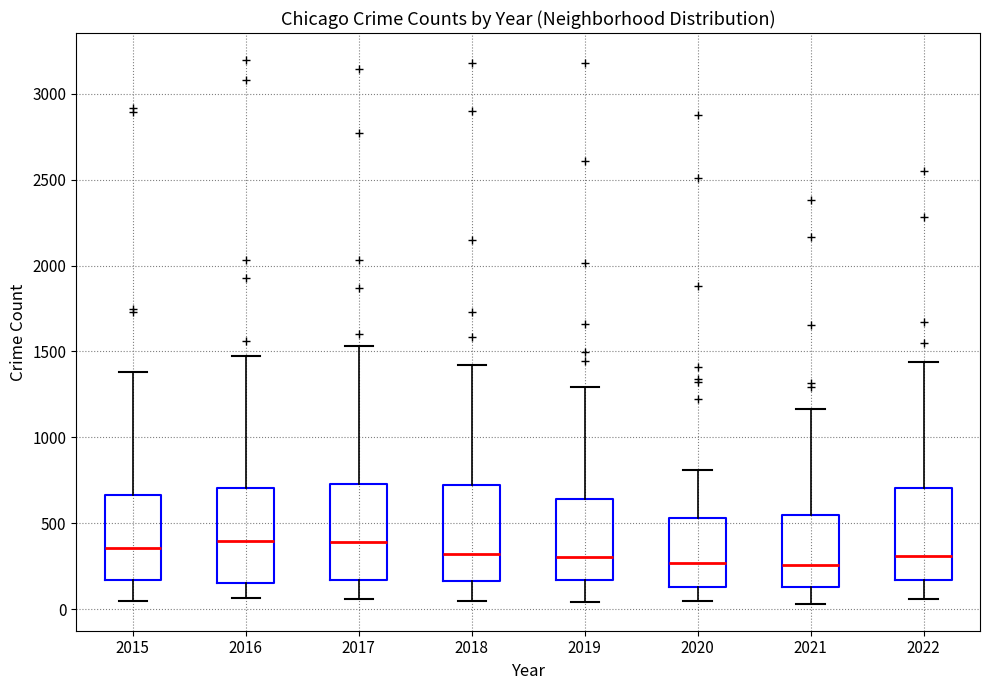

Reading left to right, transcribe this box plot: for each box, give where its median line is, the range the box spans, and where its two whiskers end, as read against the y-axis. The values are not printed on the chart, so give them approximately, as read against the axis.

2015: median 350, box 150 to 650, whiskers 50 to 1400
2016: median 400, box 150 to 700, whiskers 50 to 1500
2017: median 400, box 150 to 750, whiskers 50 to 1550
2018: median 300, box 150 to 700, whiskers 50 to 1400
2019: median 300, box 150 to 650, whiskers 50 to 1300
2020: median 250, box 150 to 550, whiskers 50 to 800
2021: median 250, box 150 to 550, whiskers 50 to 1150
2022: median 300, box 150 to 700, whiskers 50 to 1450